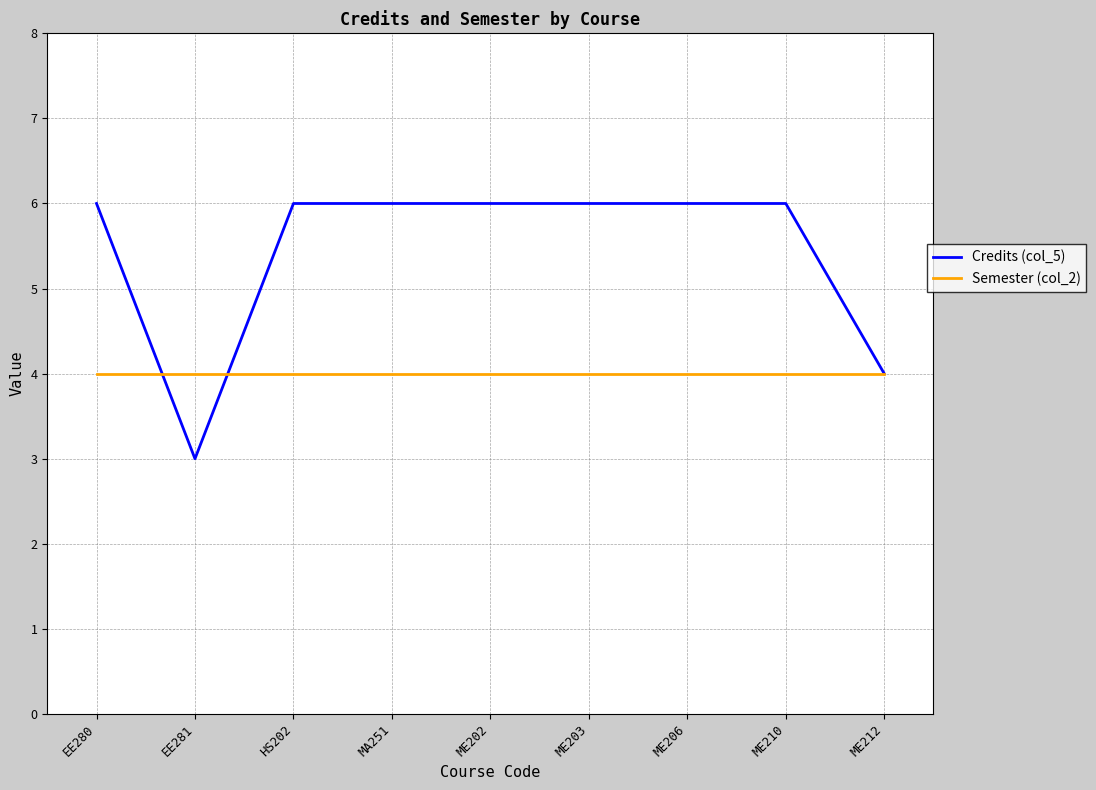

What position from the right is ME210?

2